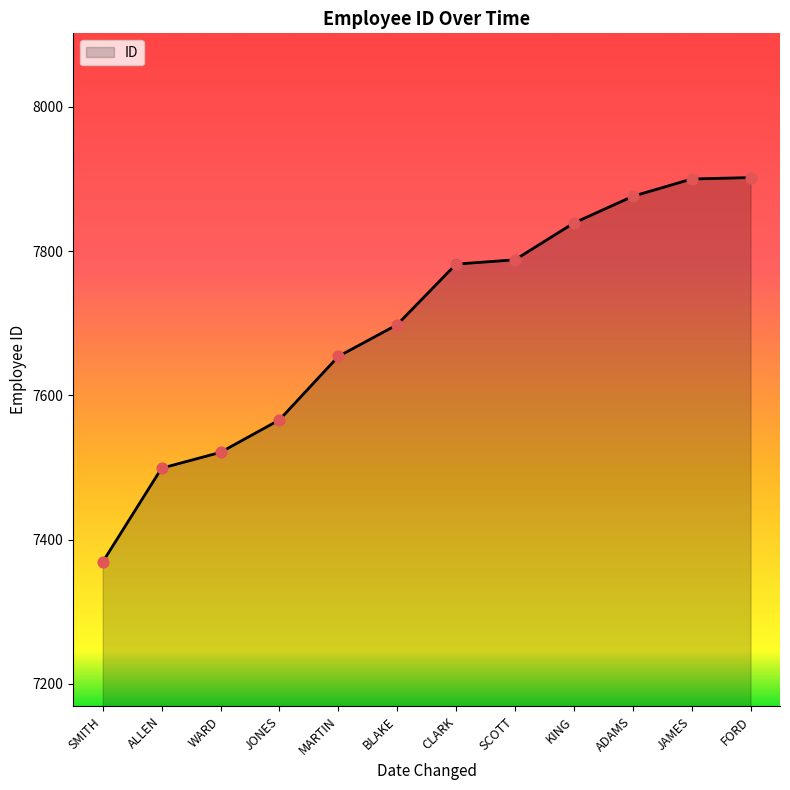

What is the change in value from MARTIN to ADAMS?

+222